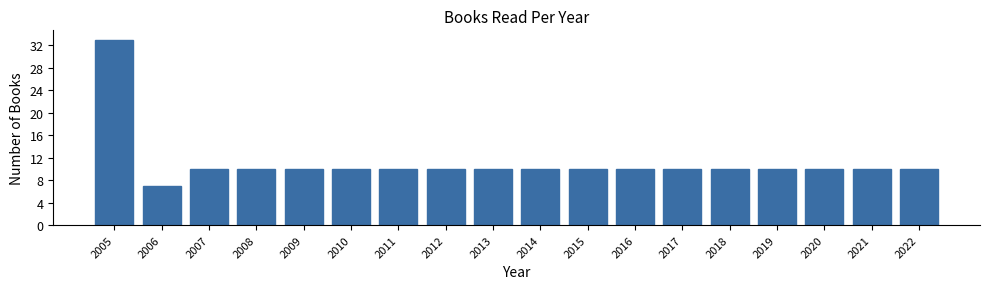

Reading left to right, list all the values displayed in this chart.

33	7	10	10	10	10	10	10	10	10	10	10	10	10	10	10	10	10